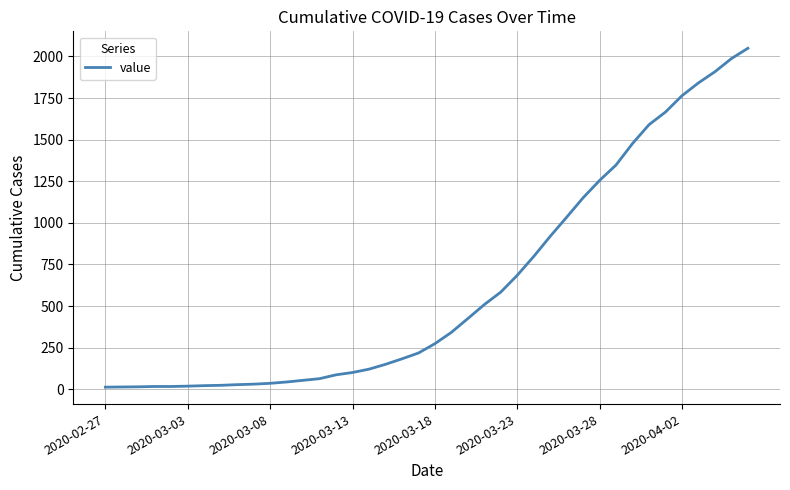

What is the difference between the maximum and minimum values?

2036